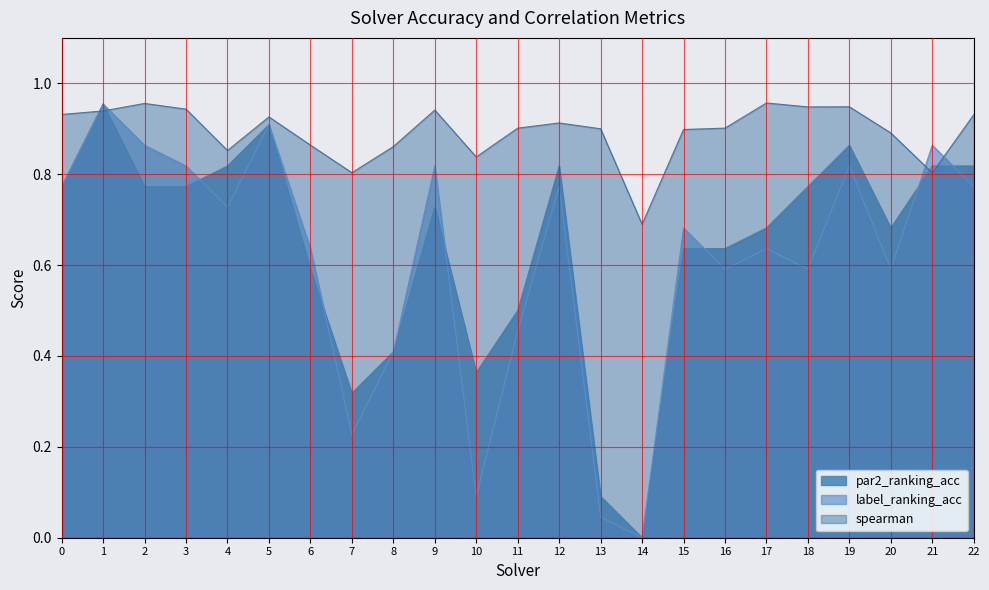

What is the value of the spearman point at the 13th from the left?

0.9